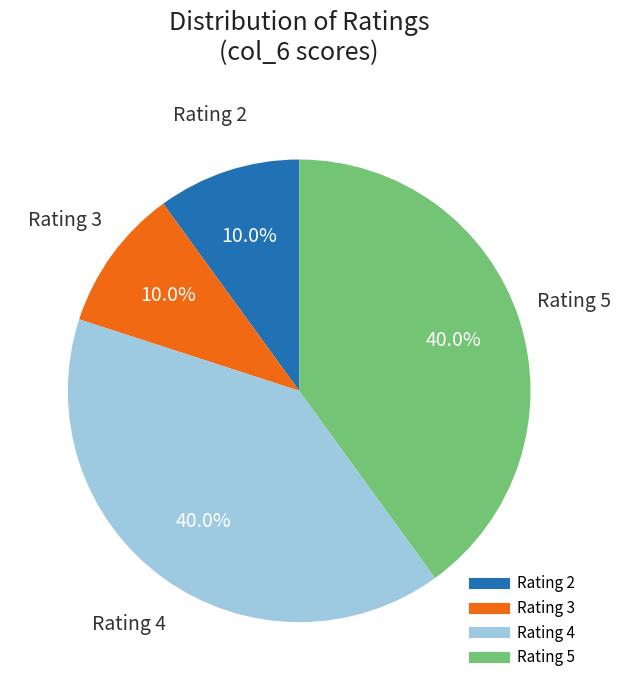

Does any single category account for the majority?

No